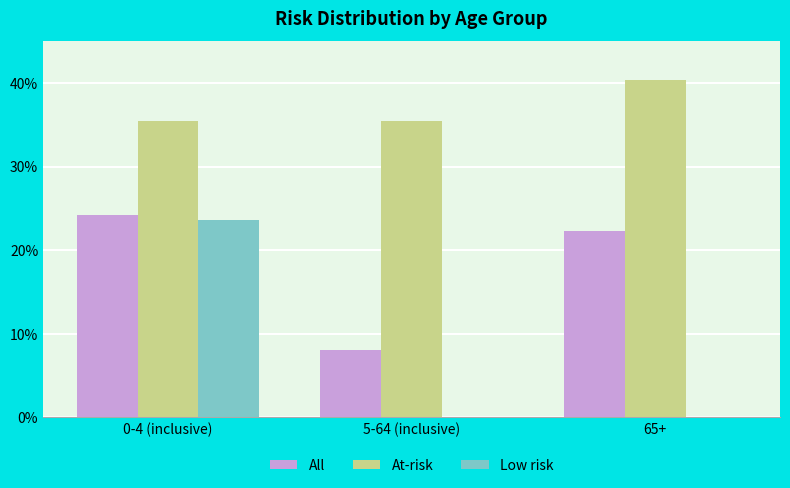

At which category is the sum across all series the highest?

0-4 (inclusive)